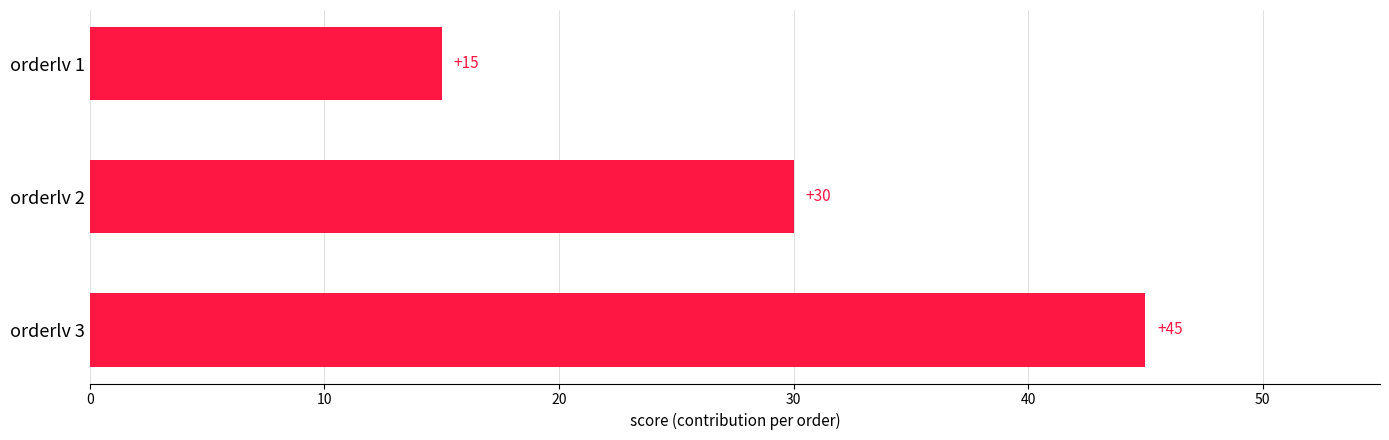

Which category has the lowest value across all series?

orderlv 1